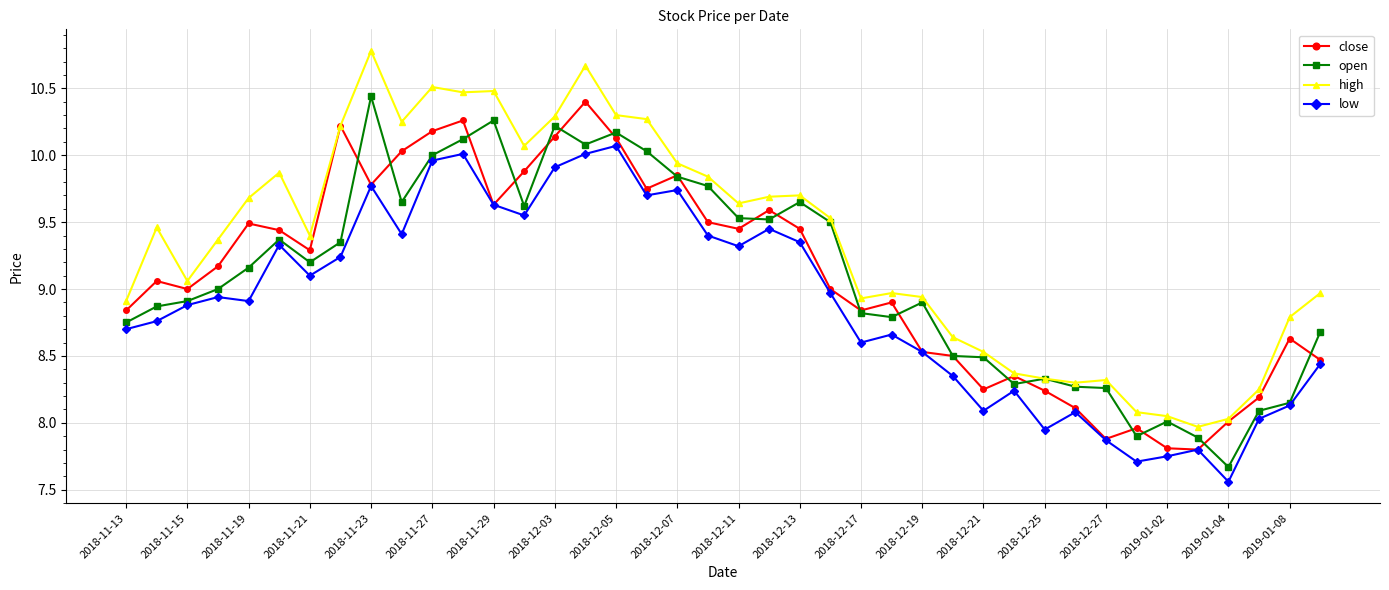

What is the value of the close point at the 24th from the left?

9.0